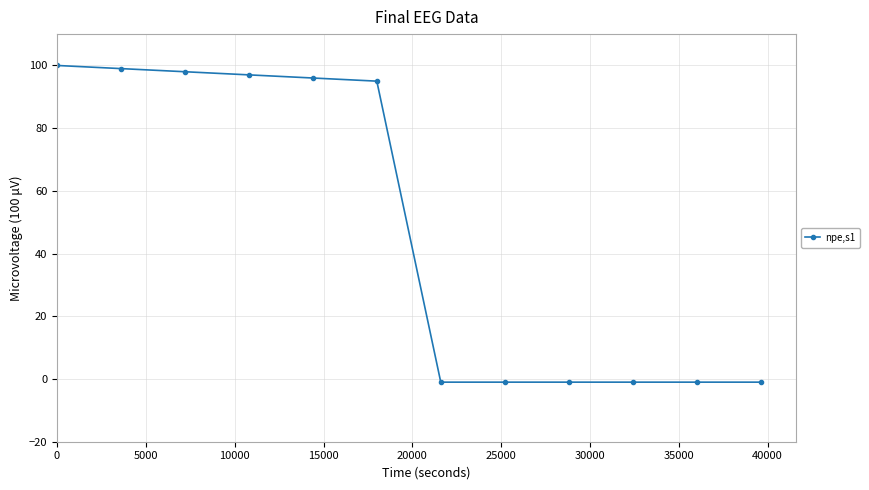

How many values are below 95?

6